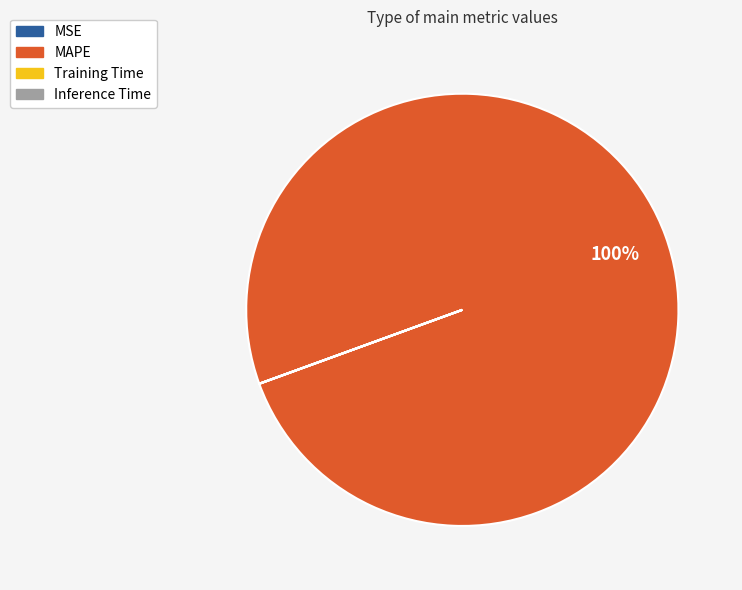

To the nearest percent, what is the difference between the largest and smallest slice percentages?

100%